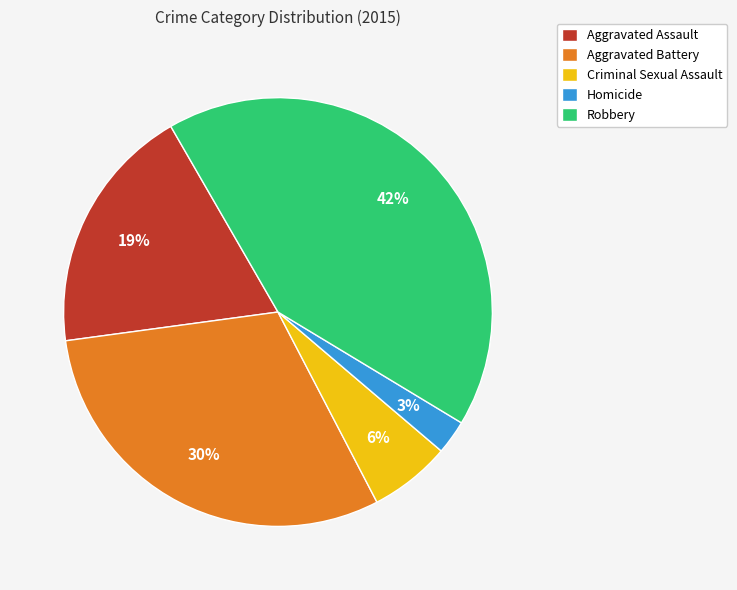

Does Homicide represent more than half of the total?

No